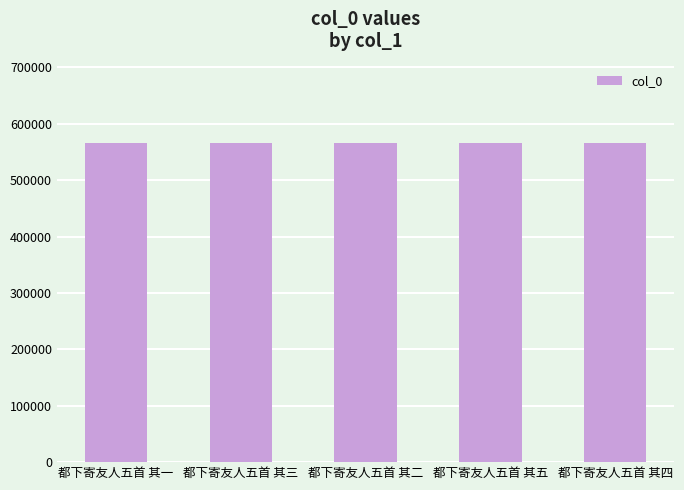

What is the difference between the maximum and minimum values?

4